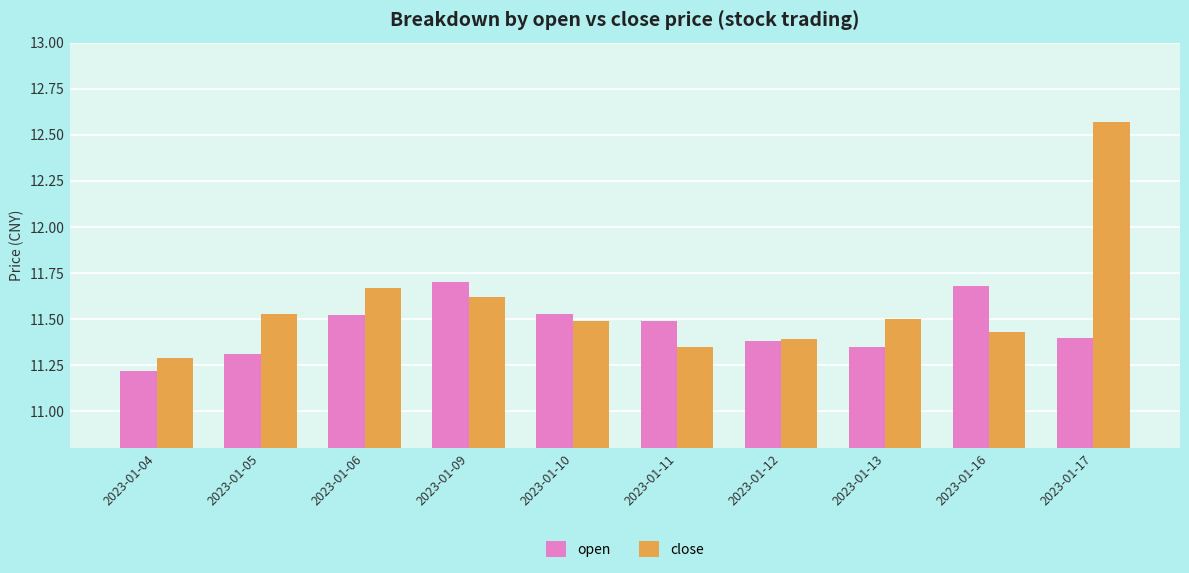

Which category has the highest value across all series?

2023-01-17